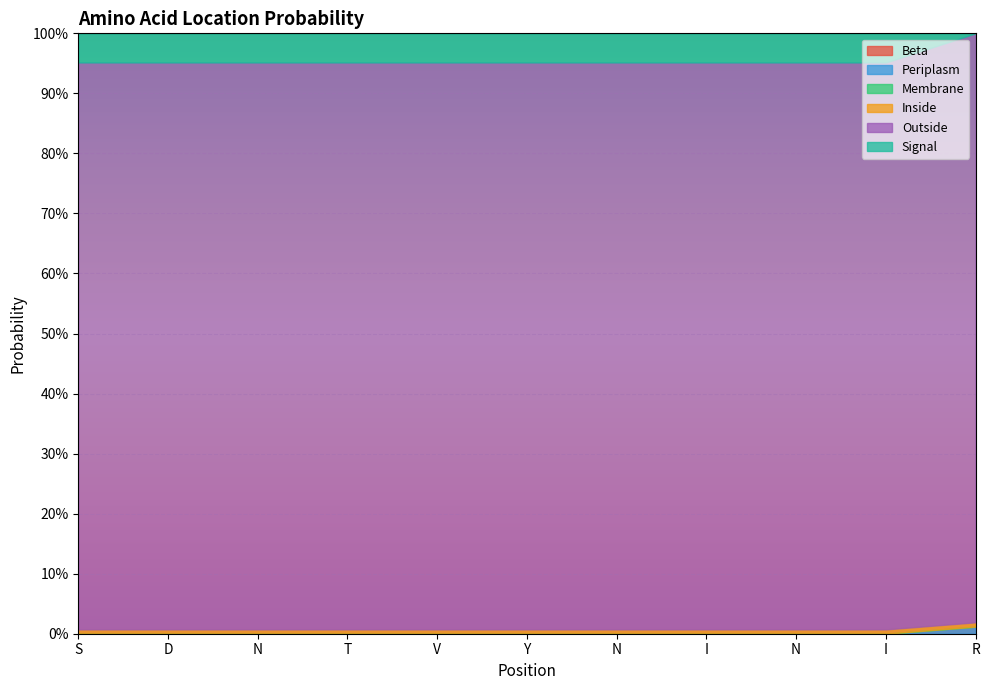

Which category has the lowest value in the Beta series?

S